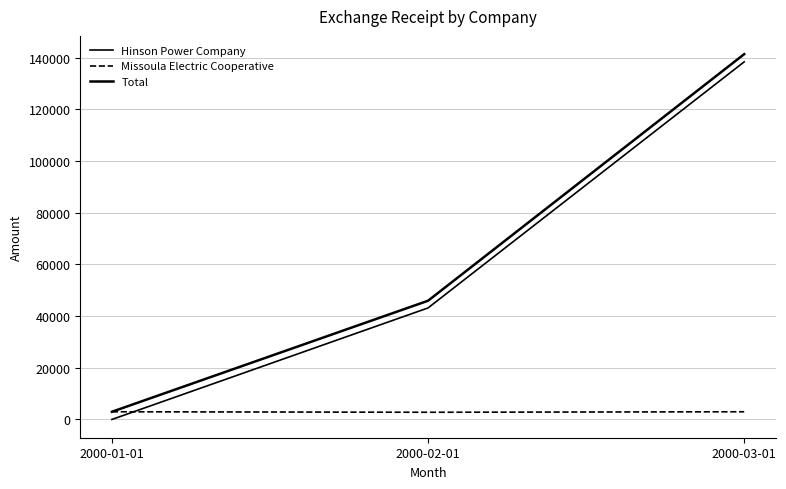

What is the difference between the highest and lowest values at 2000-02-01?

43152